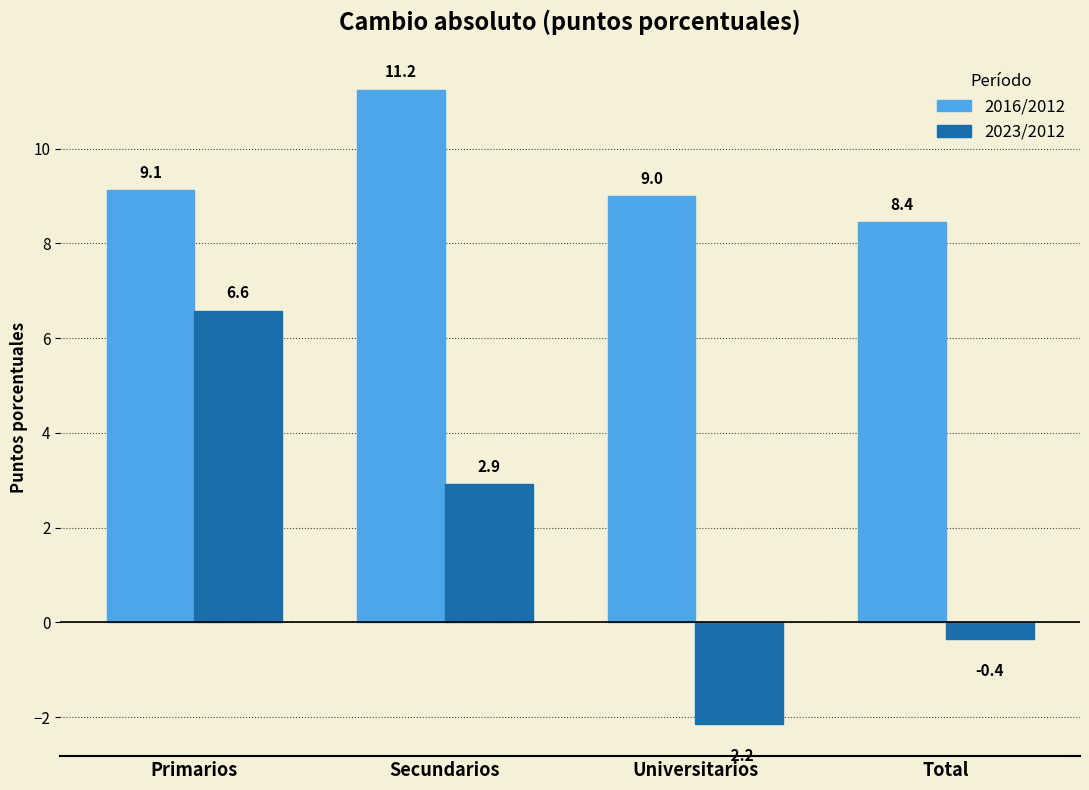

What is the label of the 4th bar from the right?

Primarios